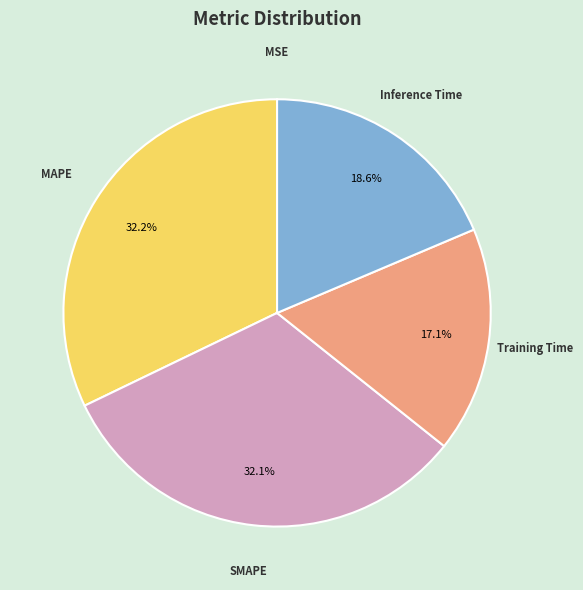

Is the sum of Inference Time and MAPE greater than half?

Yes